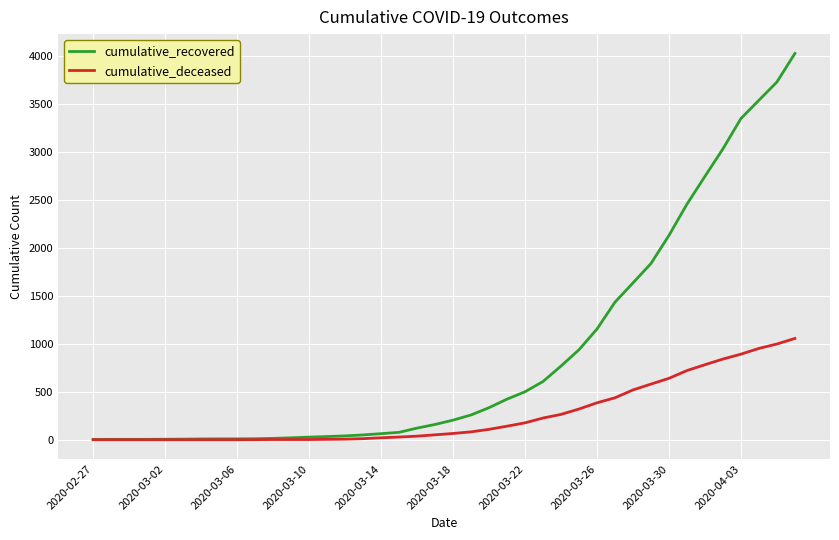

What is the sum of all cumulative_deceased values?

10349